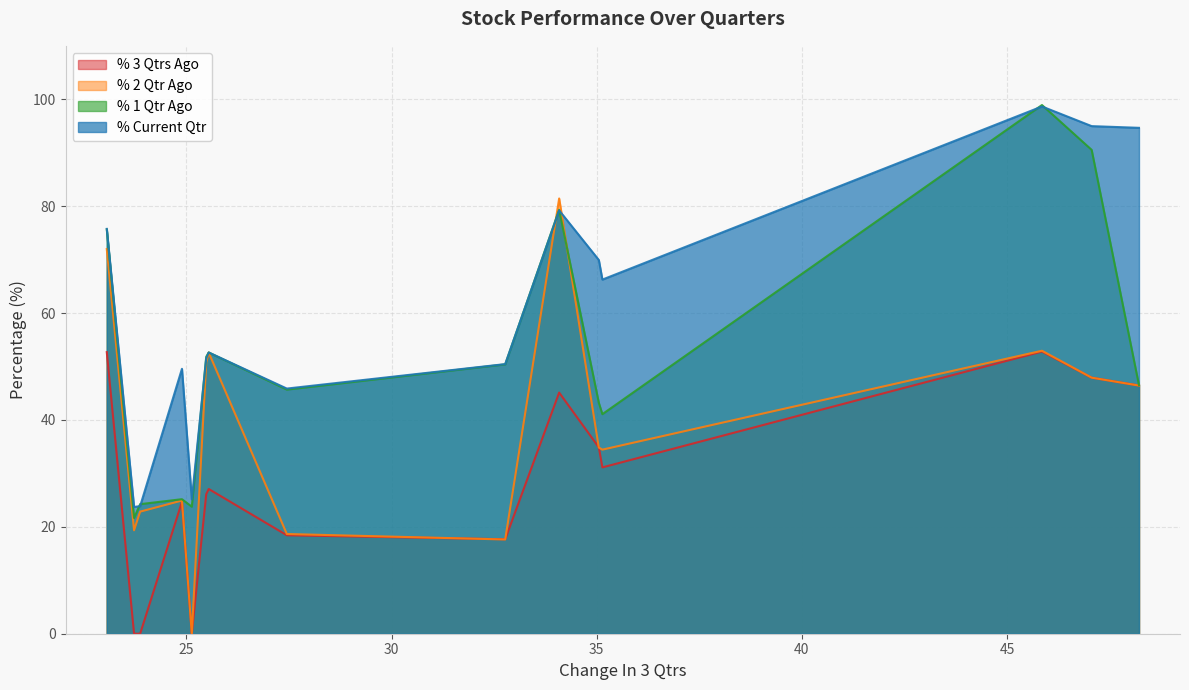

True or false: % 1 Qtr Ago and % 3 Qtrs Ago intersect in this chart.

False